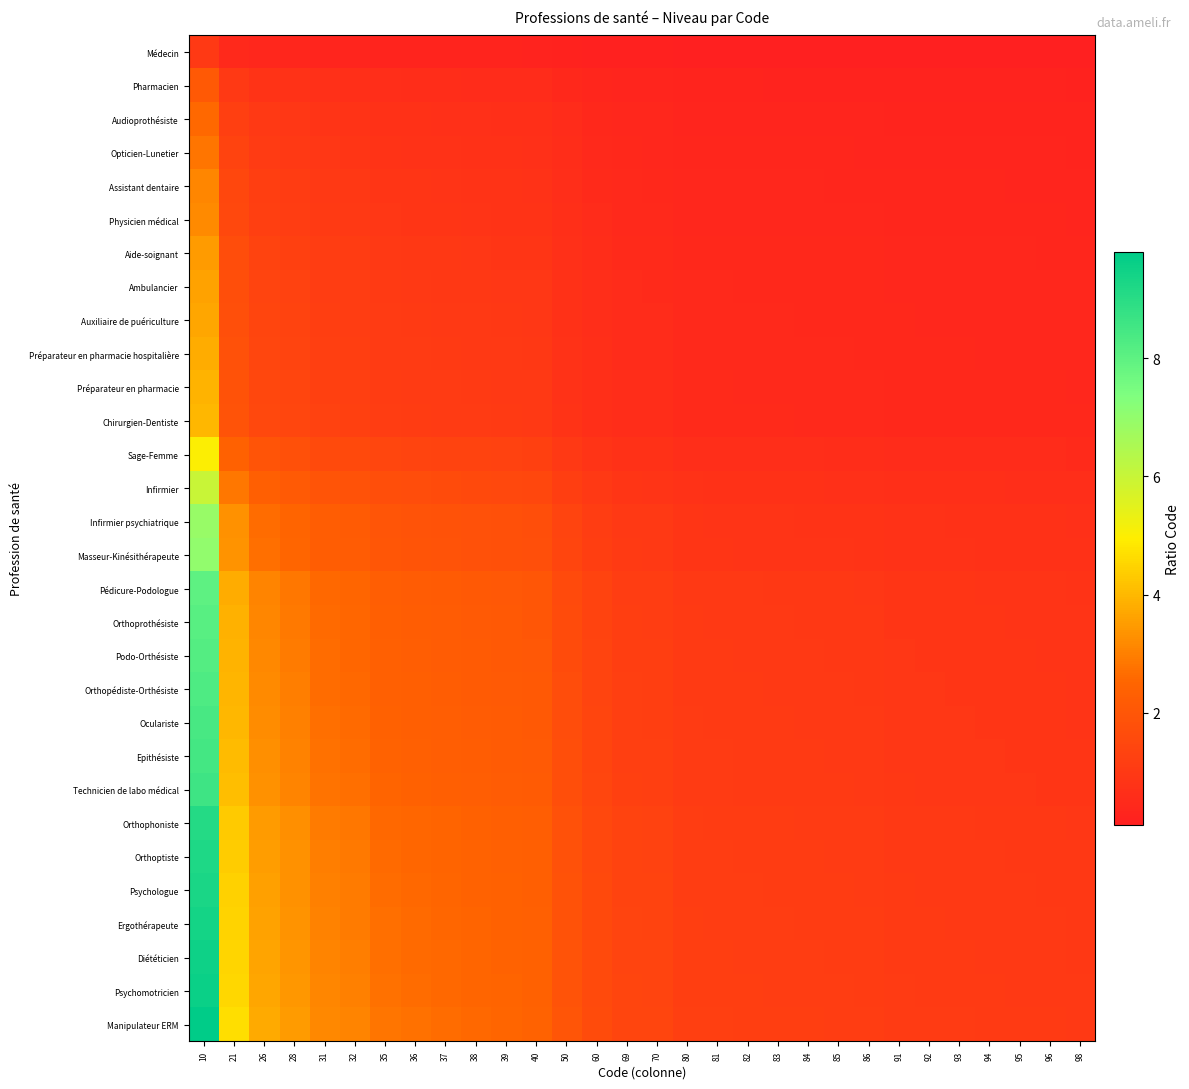

Reading left to right, what are all the values shown in this chart?

Médecin: 10=1.0	21=0.5	26=0.4	28=0.4	31=0.3	32=0.3	35=0.3	36=0.3	37=0.3	38=0.3	39=0.3	40=0.2	50=0.2	60=0.2	69=0.1	70=0.1	80=0.1	81=0.1	82=0.1	83=0.1	84=0.1	85=0.1	86=0.1	91=0.1	92=0.1	93=0.1	94=0.1	95=0.1	96=0.1	98=0.1
Pharmacien: 10=2.1	21=1.0	26=0.8	28=0.8	31=0.7	32=0.7	35=0.6	36=0.6	37=0.6	38=0.6	39=0.5	40=0.5	50=0.4	60=0.3	69=0.3	70=0.3	80=0.3	81=0.3	82=0.3	83=0.3	84=0.2	85=0.2	86=0.2	91=0.2	92=0.2	93=0.2	94=0.2	95=0.2	96=0.2	98=0.2
Audioprothésiste: 10=2.6	21=1.2	26=1.0	28=0.9	31=0.8	32=0.8	35=0.7	36=0.7	37=0.7	38=0.7	39=0.7	40=0.7	50=0.5	60=0.4	69=0.4	70=0.4	80=0.3	81=0.3	82=0.3	83=0.3	84=0.3	85=0.3	86=0.3	91=0.3	92=0.3	93=0.3	94=0.3	95=0.3	96=0.3	98=0.3
Opticien-Lunetier: 10=2.8	21=1.3	26=1.1	28=1.0	31=0.9	32=0.9	35=0.8	36=0.8	37=0.8	38=0.7	39=0.7	40=0.7	50=0.6	60=0.5	69=0.4	70=0.4	80=0.3	81=0.3	82=0.3	83=0.3	84=0.3	85=0.3	86=0.3	91=0.3	92=0.3	93=0.3	94=0.3	95=0.3	96=0.3	98=0.3
Assistant dentaire: 10=3.1	21=1.5	26=1.2	28=1.1	31=1.0	32=1.0	35=0.9	36=0.9	37=0.8	38=0.8	39=0.8	40=0.8	50=0.6	60=0.5	69=0.4	70=0.4	80=0.4	81=0.4	82=0.4	83=0.4	84=0.4	85=0.4	86=0.4	91=0.3	92=0.3	93=0.3	94=0.3	95=0.3	96=0.3	98=0.3
Physicien médical: 10=3.2	21=1.5	26=1.2	28=1.1	31=1.0	32=1.0	35=0.9	36=0.9	37=0.9	38=0.8	39=0.8	40=0.8	50=0.6	60=0.5	69=0.5	70=0.5	80=0.4	81=0.4	82=0.4	83=0.4	84=0.4	85=0.4	86=0.4	91=0.4	92=0.3	93=0.3	94=0.3	95=0.3	96=0.3	98=0.3
Aide-soignant: 10=3.5	21=1.7	26=1.3	28=1.2	31=1.1	32=1.1	35=1.0	36=1.0	37=0.9	38=0.9	39=0.9	40=0.9	50=0.7	60=0.6	69=0.5	70=0.5	80=0.4	81=0.4	82=0.4	83=0.4	84=0.4	85=0.4	86=0.4	91=0.4	92=0.4	93=0.4	94=0.4	95=0.4	96=0.4	98=0.4
Ambulancier: 10=3.6	21=1.7	26=1.4	28=1.3	31=1.2	32=1.1	35=1.0	36=1.0	37=1.0	38=0.9	39=0.9	40=0.9	50=0.7	60=0.6	69=0.5	70=0.5	80=0.5	81=0.4	82=0.4	83=0.4	84=0.4	85=0.4	86=0.4	91=0.4	92=0.4	93=0.4	94=0.4	95=0.4	96=0.4	98=0.4
Auxiliaire de puériculture: 10=3.7	21=1.8	26=1.4	28=1.3	31=1.2	32=1.2	35=1.1	36=1.0	37=1.0	38=1.0	39=0.9	40=0.9	50=0.7	60=0.6	69=0.5	70=0.5	80=0.5	81=0.5	82=0.5	83=0.4	84=0.4	85=0.4	86=0.4	91=0.4	92=0.4	93=0.4	94=0.4	95=0.4	96=0.4	98=0.4
Préparateur en pharmacie hospitalière: 10=3.8	21=1.8	26=1.5	28=1.4	31=1.2	32=1.2	35=1.1	36=1.1	37=1.0	38=1.0	39=1.0	40=0.9	50=0.8	60=0.6	69=0.6	70=0.5	80=0.5	81=0.5	82=0.5	83=0.5	84=0.5	85=0.4	86=0.4	91=0.4	92=0.4	93=0.4	94=0.4	95=0.4	96=0.4	98=0.4
Préparateur en pharmacie: 10=3.9	21=1.9	26=1.5	28=1.4	31=1.3	32=1.2	35=1.1	36=1.1	37=1.1	38=1.0	39=1.0	40=1.0	50=0.8	60=0.7	69=0.6	70=0.6	80=0.5	81=0.5	82=0.5	83=0.5	84=0.5	85=0.5	86=0.5	91=0.4	92=0.4	93=0.4	94=0.4	95=0.4	96=0.4	98=0.4
Chirurgien-Dentiste: 10=4.0	21=1.9	26=1.5	28=1.4	31=1.3	32=1.2	35=1.1	36=1.1	37=1.1	38=1.1	39=1.0	40=1.0	50=0.8	60=0.7	69=0.6	70=0.6	80=0.5	81=0.5	82=0.5	83=0.5	84=0.5	85=0.5	86=0.5	91=0.4	92=0.4	93=0.4	94=0.4	95=0.4	96=0.4	98=0.4
Sage-Femme: 10=5.0	21=2.4	26=1.9	28=1.8	31=1.6	32=1.6	35=1.4	36=1.4	37=1.4	38=1.3	39=1.3	40=1.2	50=1.0	60=0.8	69=0.7	70=0.7	80=0.6	81=0.6	82=0.6	83=0.6	84=0.6	85=0.6	86=0.6	91=0.5	92=0.5	93=0.5	94=0.5	95=0.5	96=0.5	98=0.5
Infirmier: 10=6.0	21=2.9	26=2.3	28=2.1	31=1.9	32=1.9	35=1.7	36=1.7	37=1.6	38=1.6	39=1.5	40=1.5	50=1.2	60=1.0	69=0.9	70=0.9	80=0.8	81=0.7	82=0.7	83=0.7	84=0.7	85=0.7	86=0.7	91=0.7	92=0.7	93=0.6	94=0.6	95=0.6	96=0.6	98=0.6
Infirmier psychiatrique: 10=6.9	21=3.3	26=2.7	28=2.5	31=2.2	32=2.2	35=2.0	36=1.9	37=1.9	38=1.8	39=1.8	40=1.7	50=1.4	60=1.1	69=1.0	70=1.0	80=0.9	81=0.9	82=0.8	83=0.8	84=0.8	85=0.8	86=0.8	91=0.8	92=0.8	93=0.7	94=0.7	95=0.7	96=0.7	98=0.7
Masseur-Kinésithérapeute: 10=7.0	21=3.3	26=2.7	28=2.5	31=2.3	32=2.2	35=2.0	36=1.9	37=1.9	38=1.8	39=1.8	40=1.8	50=1.4	60=1.2	69=1.0	70=1.0	80=0.9	81=0.9	82=0.9	83=0.8	84=0.8	85=0.8	86=0.8	91=0.8	92=0.8	93=0.8	94=0.7	95=0.7	96=0.7	98=0.7
Pédicure-Podologue: 10=8.0	21=3.8	26=3.1	28=2.9	31=2.6	32=2.5	35=2.3	36=2.2	37=2.2	38=2.1	39=2.1	40=2.0	50=1.6	60=1.3	69=1.2	70=1.1	80=1.0	81=1.0	82=1.0	83=1.0	84=1.0	85=0.9	86=0.9	91=0.9	92=0.9	93=0.9	94=0.9	95=0.8	96=0.8	98=0.8
Orthoprothésiste: 10=8.1	21=3.9	26=3.1	28=2.9	31=2.6	32=2.5	35=2.3	36=2.2	37=2.2	38=2.1	39=2.1	40=2.0	50=1.6	60=1.4	69=1.2	70=1.2	80=1.0	81=1.0	82=1.0	83=1.0	84=1.0	85=1.0	86=0.9	91=0.9	92=0.9	93=0.9	94=0.9	95=0.9	96=0.8	98=0.8
Podo-Orthésiste: 10=8.2	21=3.9	26=3.2	28=2.9	31=2.6	32=2.6	35=2.3	36=2.3	37=2.2	38=2.2	39=2.1	40=2.0	50=1.6	60=1.4	69=1.2	70=1.2	80=1.0	81=1.0	82=1.0	83=1.0	84=1.0	85=1.0	86=1.0	91=0.9	92=0.9	93=0.9	94=0.9	95=0.9	96=0.9	98=0.8
Orthopédiste-Orthésiste: 10=8.3	21=4.0	26=3.2	28=3.0	31=2.7	32=2.6	35=2.4	36=2.3	37=2.2	38=2.2	39=2.1	40=2.1	50=1.7	60=1.4	69=1.2	70=1.2	80=1.0	81=1.0	82=1.0	83=1.0	84=1.0	85=1.0	86=1.0	91=0.9	92=0.9	93=0.9	94=0.9	95=0.9	96=0.9	98=0.8
Oculariste: 10=8.4	21=4.0	26=3.2	28=3.0	31=2.7	32=2.6	35=2.4	36=2.3	37=2.3	38=2.2	39=2.2	40=2.1	50=1.7	60=1.4	69=1.2	70=1.2	80=1.1	81=1.0	82=1.0	83=1.0	84=1.0	85=1.0	86=1.0	91=0.9	92=0.9	93=0.9	94=0.9	95=0.9	96=0.9	98=0.9
Epithésiste: 10=8.5	21=4.0	26=3.3	28=3.0	31=2.7	32=2.7	35=2.4	36=2.4	37=2.3	38=2.2	39=2.2	40=2.1	50=1.7	60=1.4	69=1.2	70=1.2	80=1.1	81=1.0	82=1.0	83=1.0	84=1.0	85=1.0	86=1.0	91=0.9	92=0.9	93=0.9	94=0.9	95=0.9	96=0.9	98=0.9
Technicien de labo médical: 10=8.6	21=4.1	26=3.3	28=3.1	31=2.8	32=2.7	35=2.5	36=2.4	37=2.3	38=2.3	39=2.2	40=2.1	50=1.7	60=1.4	69=1.2	70=1.2	80=1.1	81=1.1	82=1.0	83=1.0	84=1.0	85=1.0	86=1.0	91=0.9	92=0.9	93=0.9	94=0.9	95=0.9	96=0.9	98=0.9
Orthophoniste: 10=9.1	21=4.3	26=3.5	28=3.2	31=2.9	32=2.8	35=2.6	36=2.5	37=2.5	38=2.4	39=2.3	40=2.3	50=1.8	60=1.5	69=1.3	70=1.3	80=1.1	81=1.1	82=1.1	83=1.1	84=1.1	85=1.1	86=1.1	91=1.0	92=1.0	93=1.0	94=1.0	95=1.0	96=0.9	98=0.9
Orthoptiste: 10=9.2	21=4.4	26=3.5	28=3.3	31=3.0	32=2.9	35=2.6	36=2.6	37=2.5	38=2.4	39=2.4	40=2.3	50=1.8	60=1.5	69=1.3	70=1.3	80=1.1	81=1.1	82=1.1	83=1.1	84=1.1	85=1.1	86=1.1	91=1.0	92=1.0	93=1.0	94=1.0	95=1.0	96=1.0	98=0.9
Psychologue: 10=9.3	21=4.4	26=3.6	28=3.3	31=3.0	32=2.9	35=2.7	36=2.6	37=2.5	38=2.4	39=2.4	40=2.3	50=1.9	60=1.6	69=1.3	70=1.3	80=1.2	81=1.1	82=1.1	83=1.1	84=1.1	85=1.1	86=1.1	91=1.0	92=1.0	93=1.0	94=1.0	95=1.0	96=1.0	98=0.9
Ergothérapeute: 10=9.4	21=4.5	26=3.6	28=3.4	31=3.0	32=2.9	35=2.7	36=2.6	37=2.5	38=2.5	39=2.4	40=2.4	50=1.9	60=1.6	69=1.4	70=1.3	80=1.2	81=1.2	82=1.1	83=1.1	84=1.1	85=1.1	86=1.1	91=1.0	92=1.0	93=1.0	94=1.0	95=1.0	96=1.0	98=1.0
Diététicien: 10=9.5	21=4.5	26=3.7	28=3.4	31=3.1	32=3.0	35=2.7	36=2.6	37=2.6	38=2.5	39=2.4	40=2.4	50=1.9	60=1.6	69=1.4	70=1.4	80=1.2	81=1.2	82=1.2	83=1.1	84=1.1	85=1.1	86=1.1	91=1.0	92=1.0	93=1.0	94=1.0	95=1.0	96=1.0	98=1.0
Psychomotricien: 10=9.6	21=4.6	26=3.7	28=3.4	31=3.1	32=3.0	35=2.7	36=2.7	37=2.6	38=2.5	39=2.5	40=2.4	50=1.9	60=1.6	69=1.4	70=1.4	80=1.2	81=1.2	82=1.2	83=1.2	84=1.1	85=1.1	86=1.1	91=1.1	92=1.0	93=1.0	94=1.0	95=1.0	96=1.0	98=1.0
Manipulateur ERM: 10=9.8	21=4.7	26=3.8	28=3.5	31=3.2	32=3.1	35=2.8	36=2.7	37=2.6	38=2.6	39=2.5	40=2.5	50=2.0	60=1.6	69=1.4	70=1.4	80=1.2	81=1.2	82=1.2	83=1.2	84=1.2	85=1.2	86=1.1	91=1.1	92=1.1	93=1.1	94=1.0	95=1.0	96=1.0	98=1.0